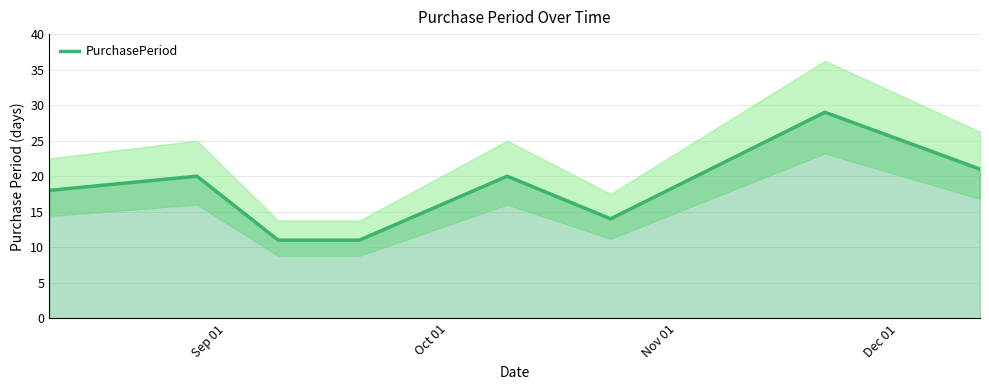

What is the maximum value for PurchasePeriod?

29